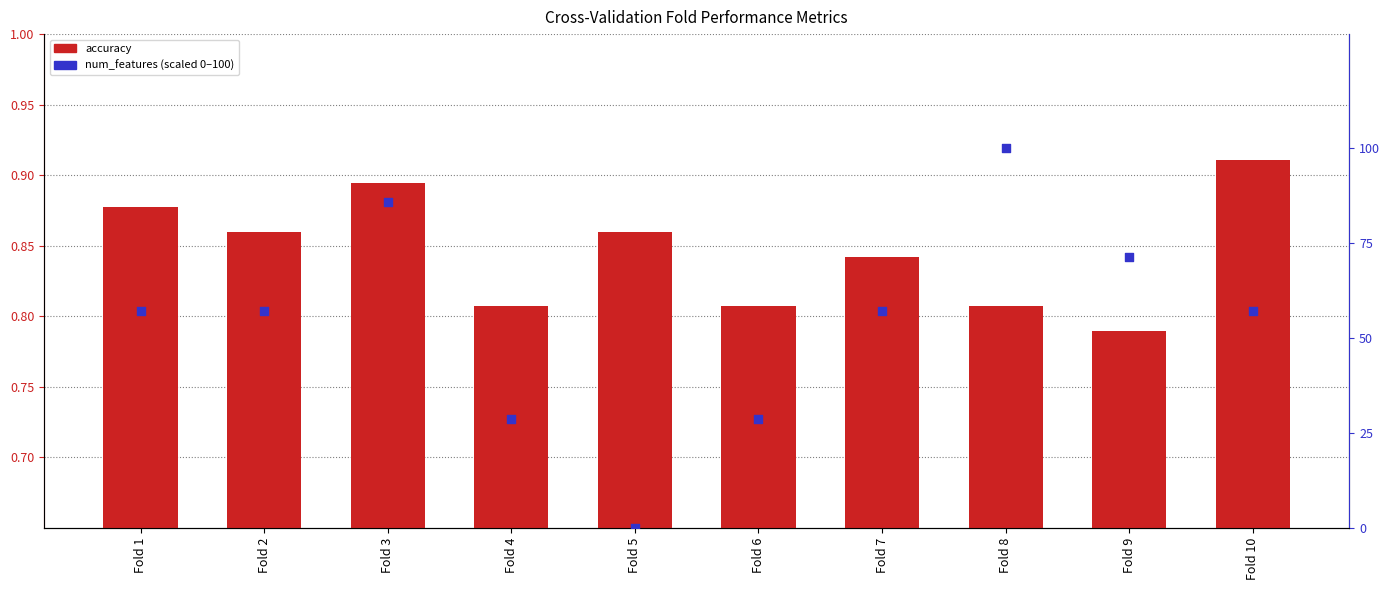

Which series contains the highest Y value?

num_features (scaled)